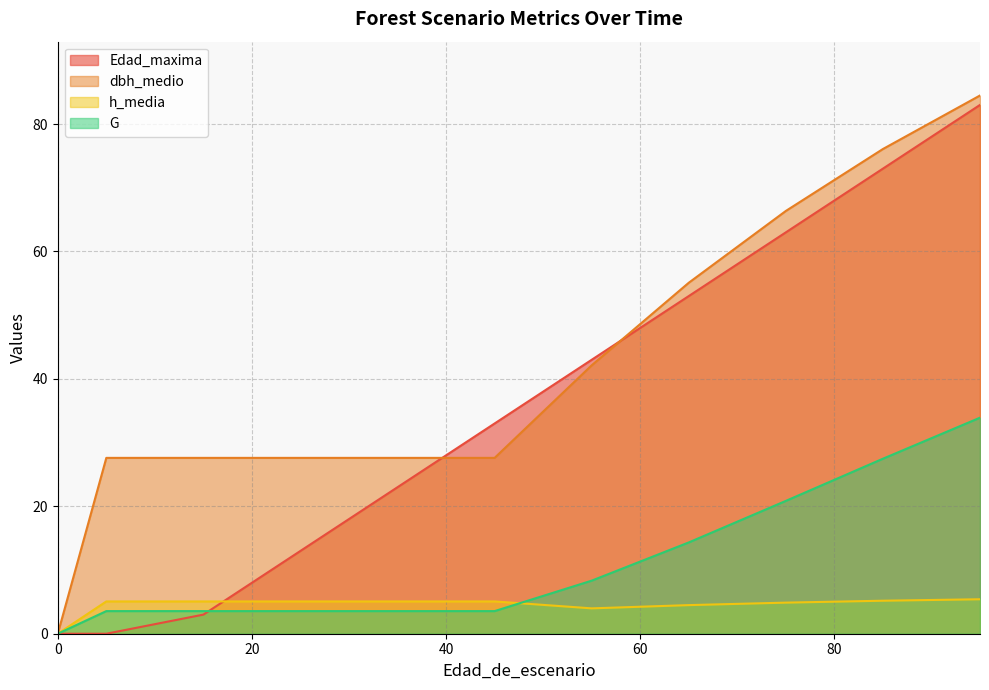

Does the chart have visible grid lines?

Yes